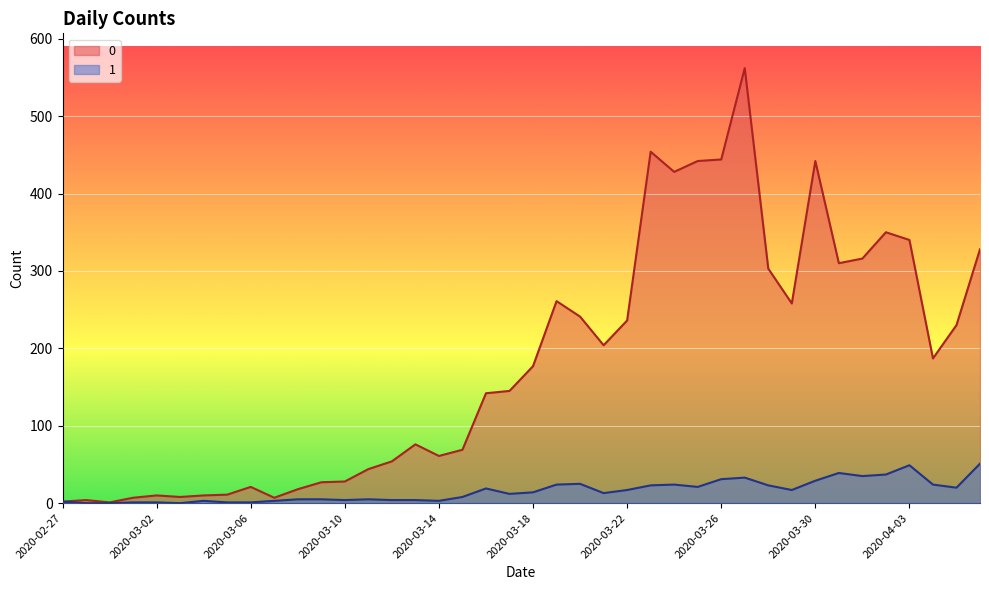

True or false: 0 has a value of 310 at 2020-03-31.

True